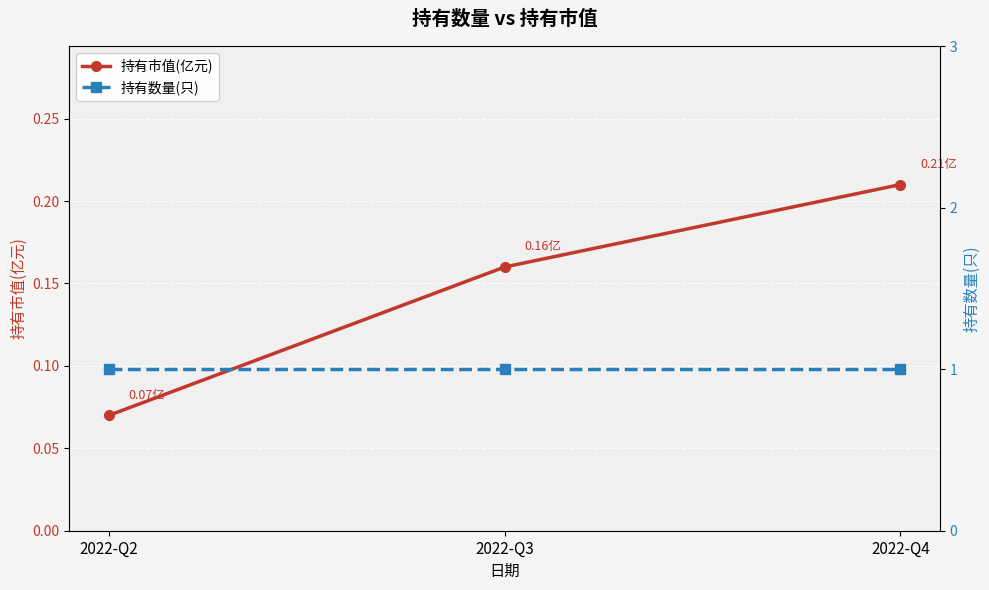

Rank the series by their average value, from highest to lowest.

持有数量(只), 持有市值(亿元)